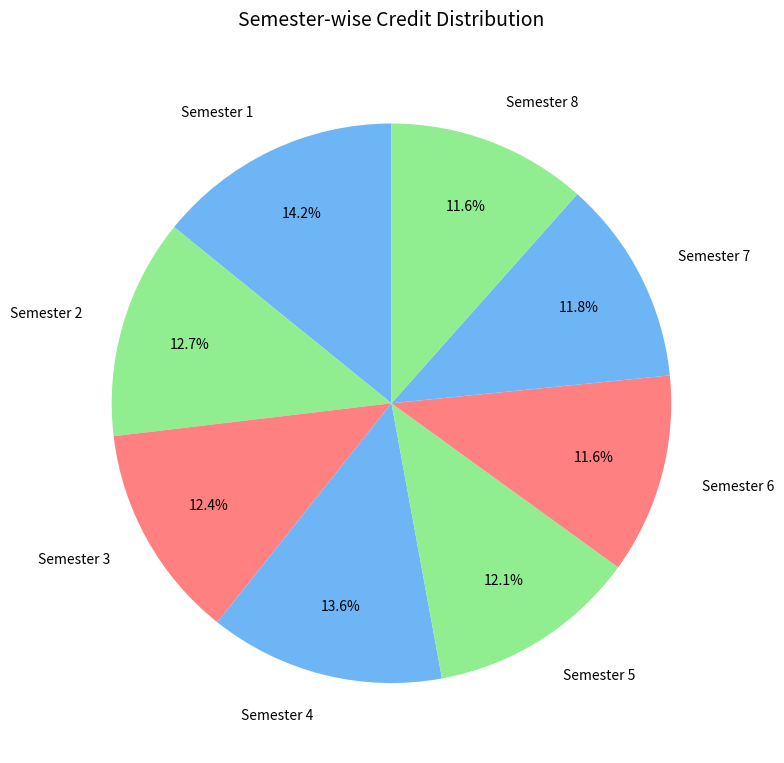

The Semester 5 slice represents 7% of the pie. True or false?

False